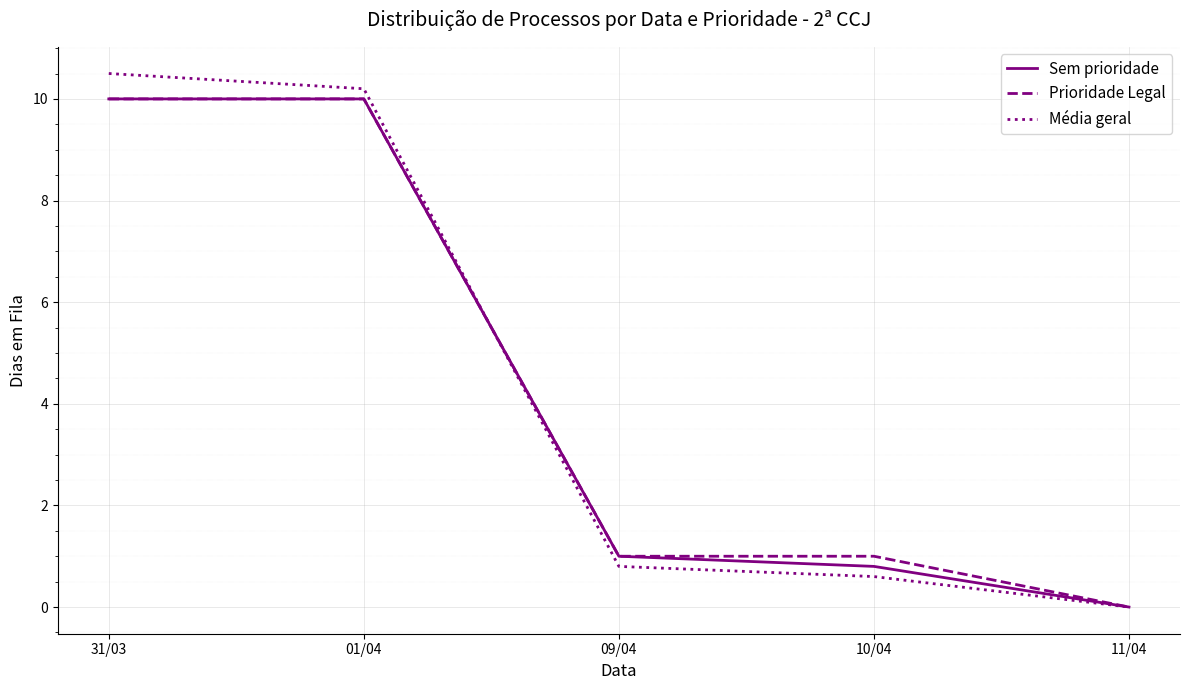

What is the difference between the maximum and second lowest values in the Prioridade Legal series?

9.0